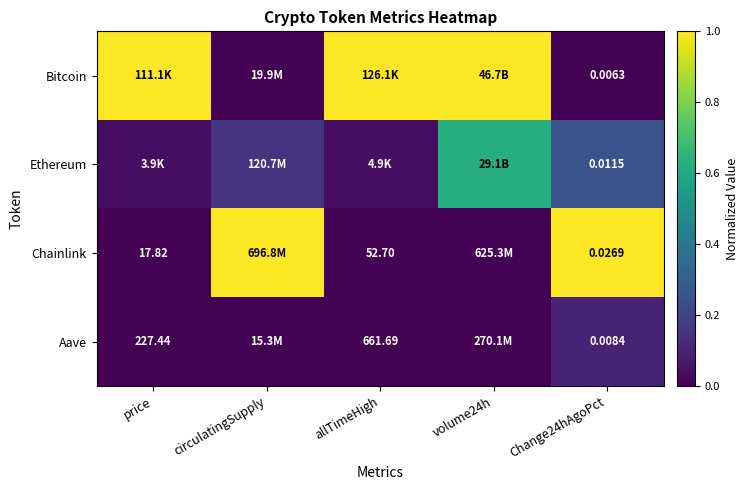

At which label is Chainlink closest to 0?

price